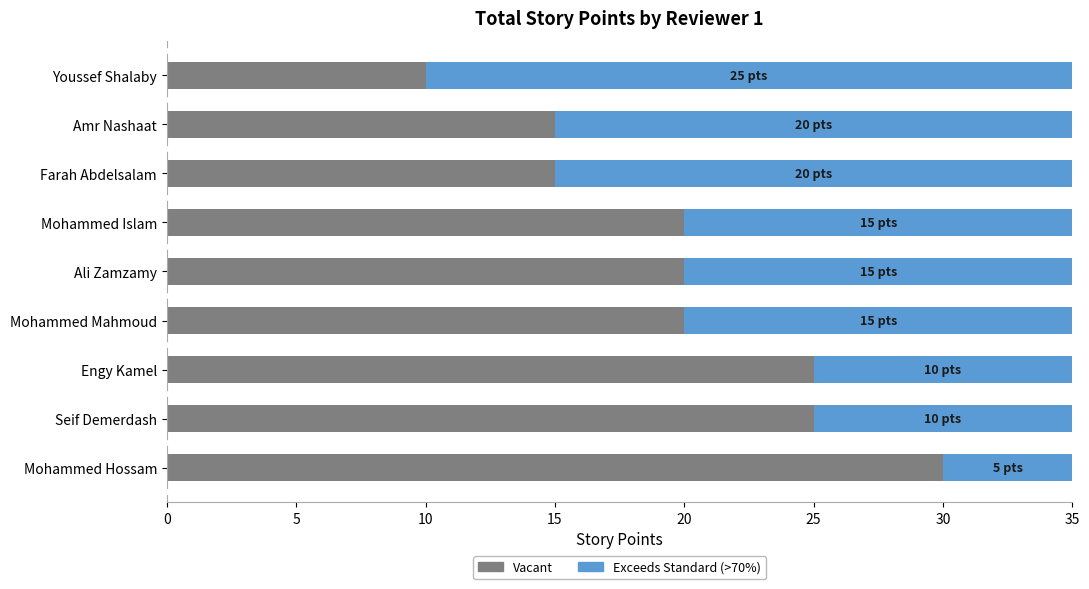

Is it true that Story Points equals 20.0 at Amr Nashaat?

True